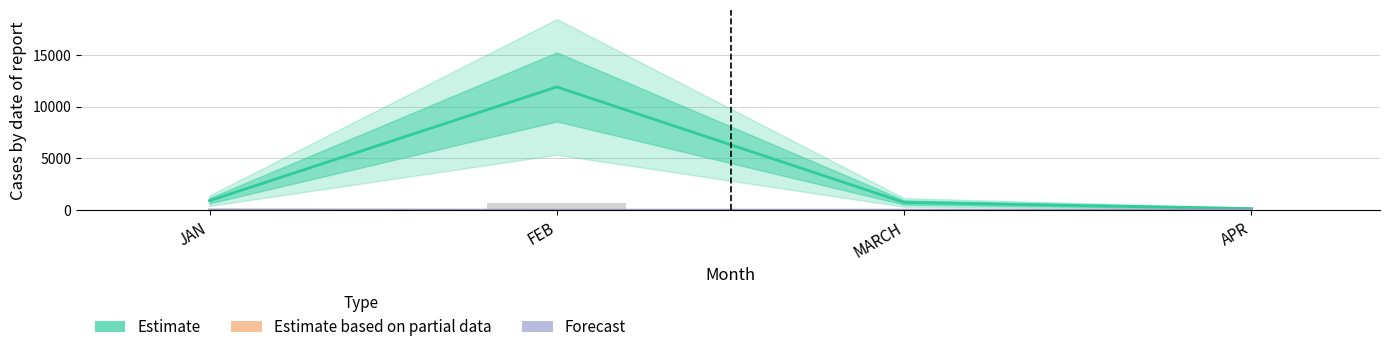

The Estimate series shows 753 at MARCH. True or false?

True